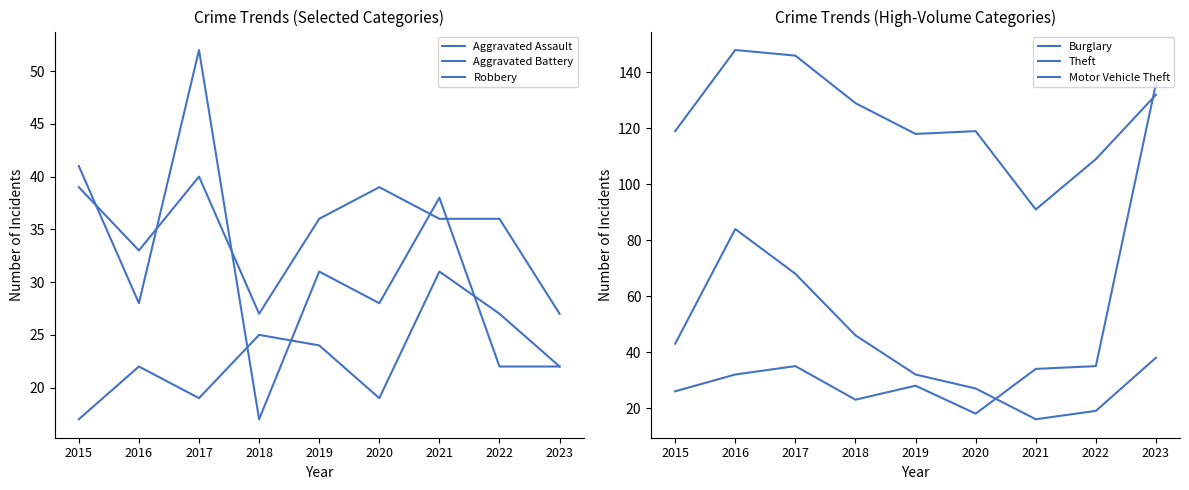

True or false: Burglary and Motor Vehicle Theft cross at least once.

True